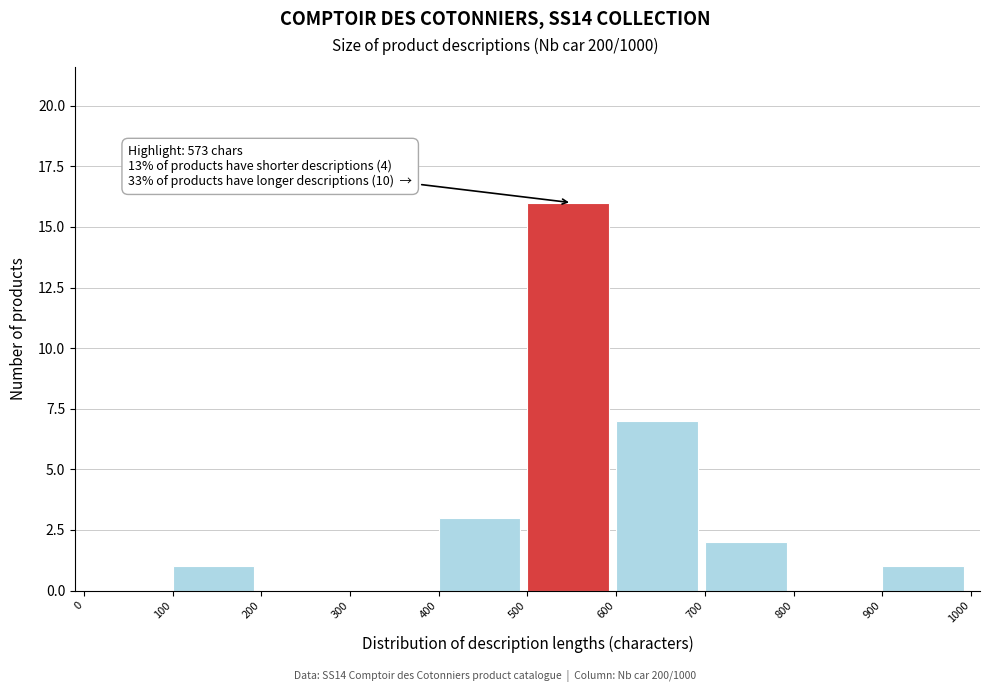

Which range on the x-axis has the tallest bar?

500 to 600